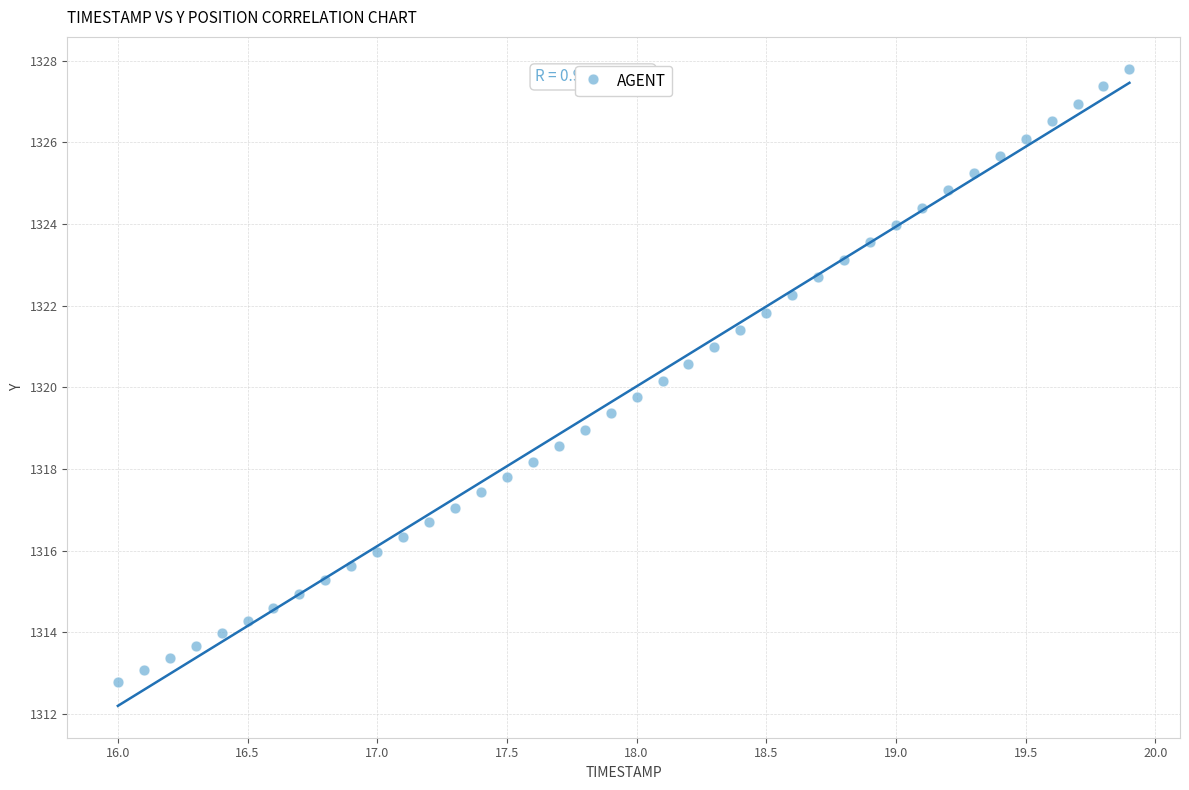

What is the range of X values (max minus min)?

3.9